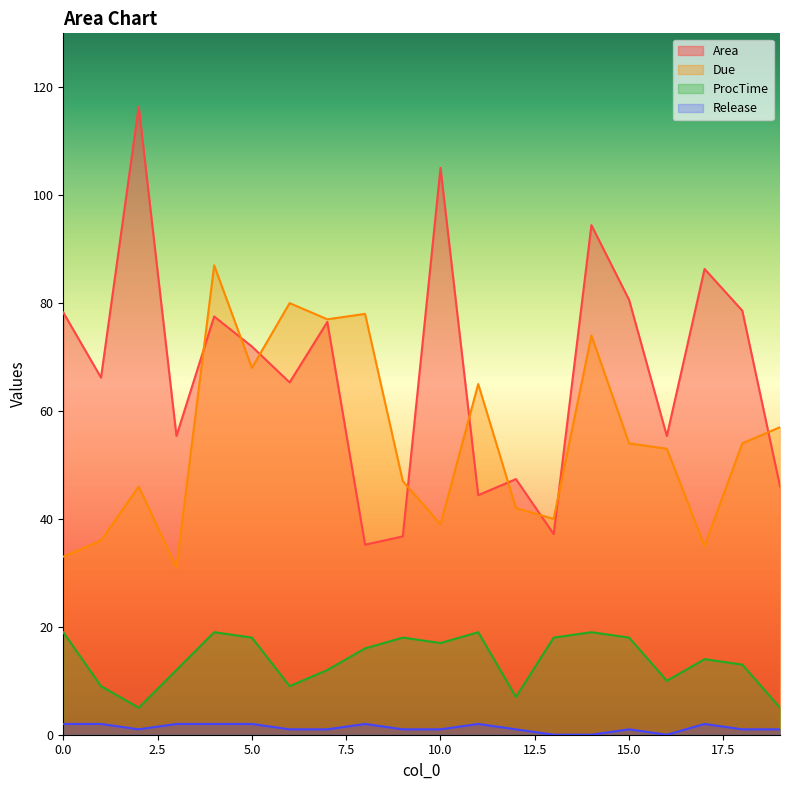

What is the total value across all series at 13?

95.2